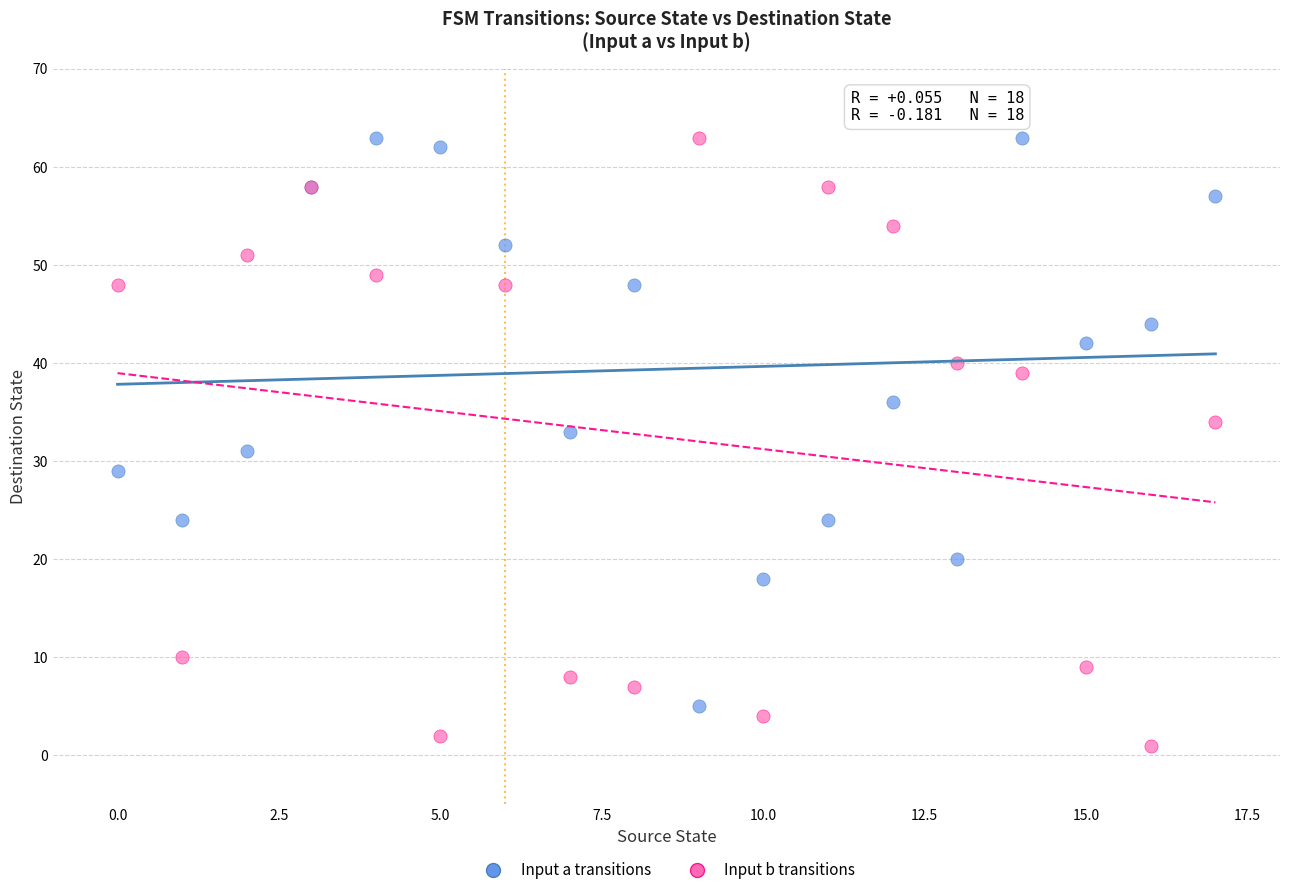

Which series contains the lowest Y value?

Input b transitions